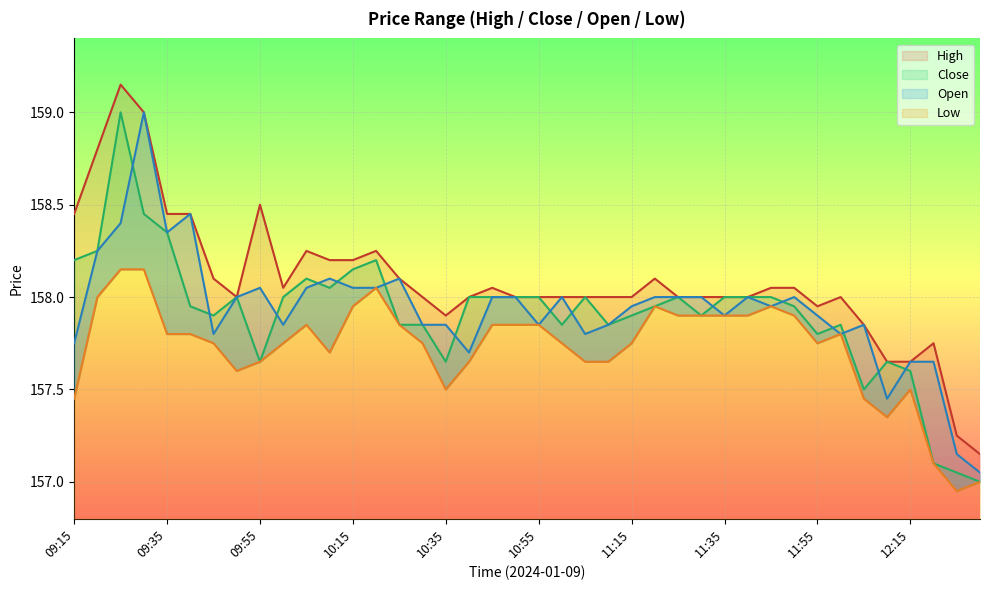

Between 10:05 and 12:10, which series saw the biggest shift?

Open